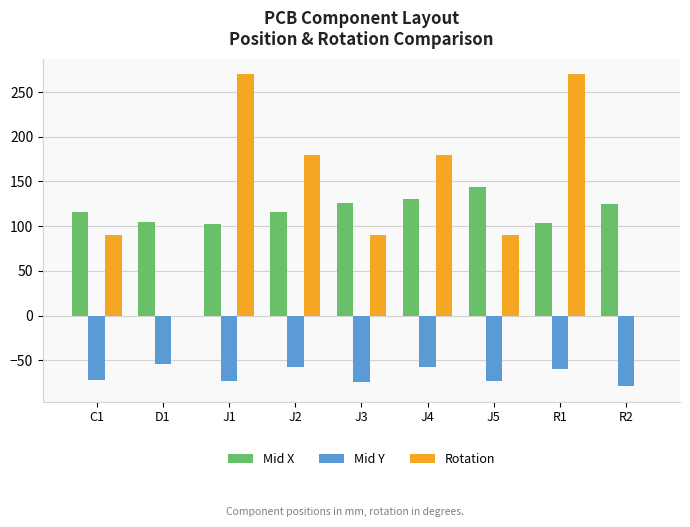

Which series has the largest total across all categories?

Rotation